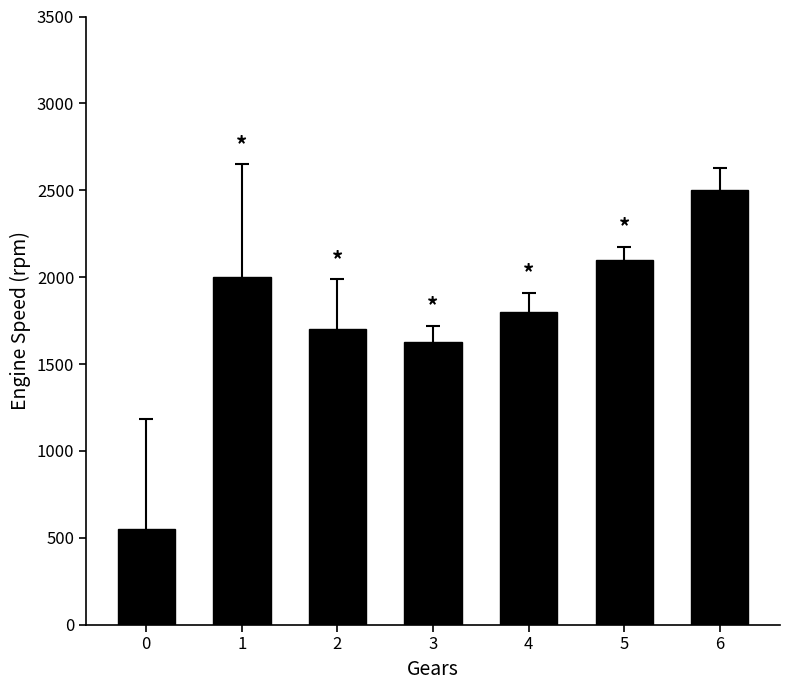

List the labels in order of value, largest first.

6, 5, 1, 4, 2, 3, 0